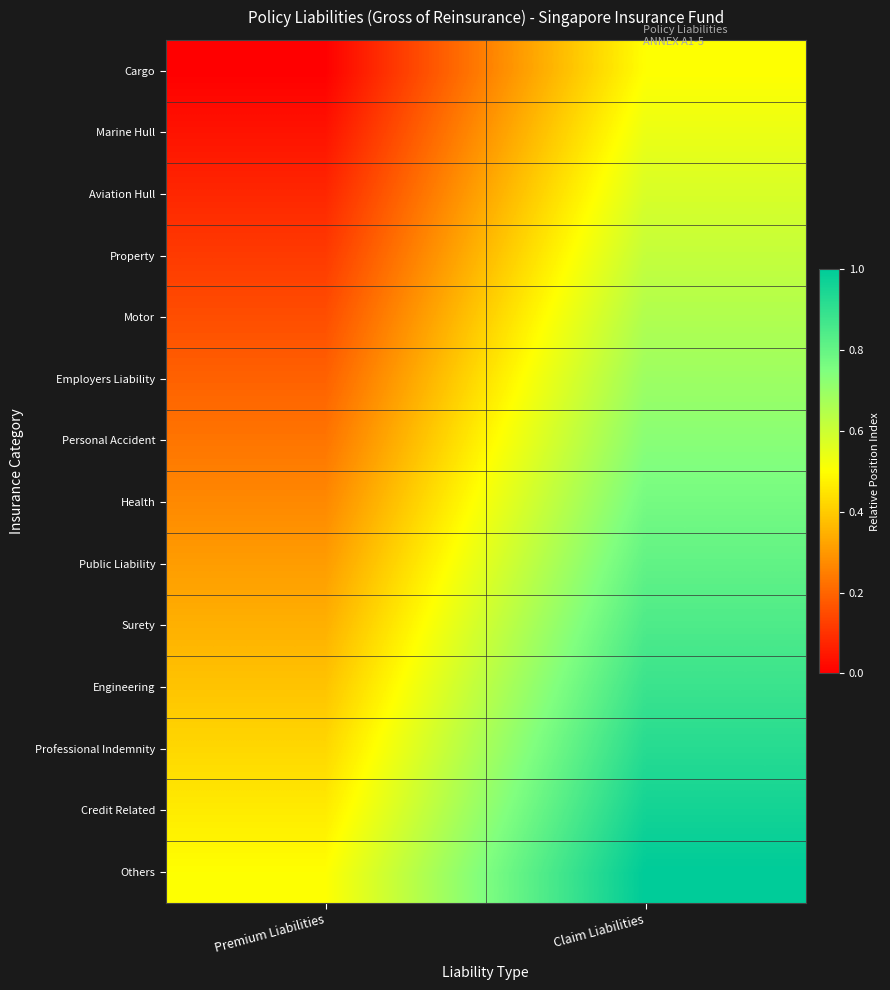

Count the number of categories in the chart.

2